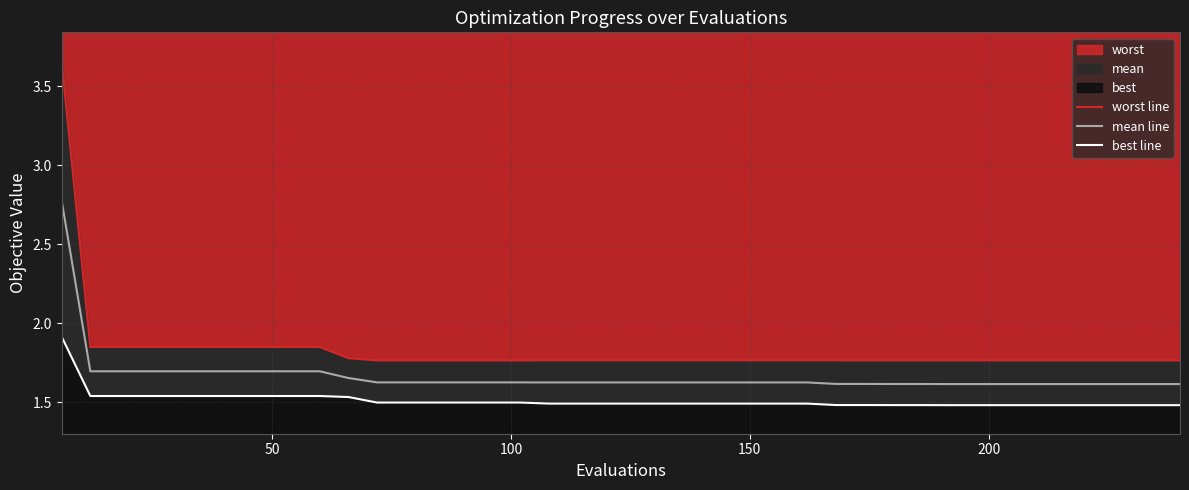

Reading left to right, list all the values displayed in this chart.

worst line: 3.7	1.8	1.8	1.8	1.8	1.8	1.8	1.8	1.8	1.8	1.8	1.8	1.8	1.8	1.8	1.8	1.8	1.8	1.8	1.8	1.8	1.8	1.8	1.8	1.8	1.8	1.8	1.8	1.8	1.8	1.8	1.8	1.8	1.8	1.8	1.8	1.8	1.8	1.8	1.8
mean line: 2.8	1.7	1.7	1.7	1.7	1.7	1.7	1.7	1.7	1.7	1.7	1.6	1.6	1.6	1.6	1.6	1.6	1.6	1.6	1.6	1.6	1.6	1.6	1.6	1.6	1.6	1.6	1.6	1.6	1.6	1.6	1.6	1.6	1.6	1.6	1.6	1.6	1.6	1.6	1.6
best line: 1.9	1.5	1.5	1.5	1.5	1.5	1.5	1.5	1.5	1.5	1.5	1.5	1.5	1.5	1.5	1.5	1.5	1.5	1.5	1.5	1.5	1.5	1.5	1.5	1.5	1.5	1.5	1.5	1.5	1.5	1.5	1.5	1.5	1.5	1.5	1.5	1.5	1.5	1.5	1.5